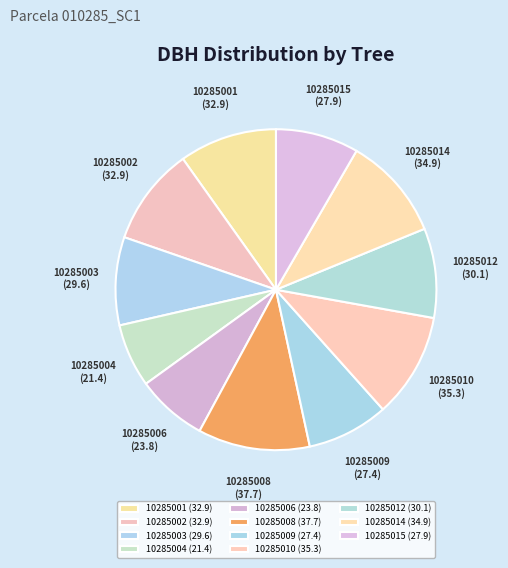

How many segments does this pie chart have?

11